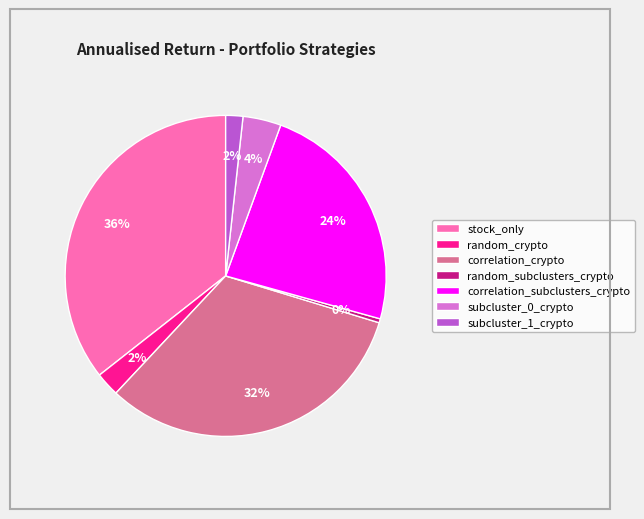

The random_subclusters_crypto slice represents 11% of the pie. True or false?

False